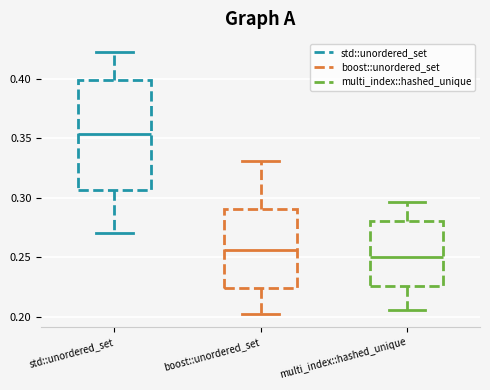

Reading left to right, read every box against the y-axis: the position of its median line, the range the box covers, and the ends of its whiskers. The values are not printed on the chart, so give them approximately, as read against the axis.

std::unordered_set: median 0.355, box 0.305 to 0.400, whiskers 0.270 to 0.420
boost::unordered_set: median 0.255, box 0.225 to 0.290, whiskers 0.205 to 0.330
multi_index::hashed_unique: median 0.250, box 0.225 to 0.280, whiskers 0.205 to 0.295